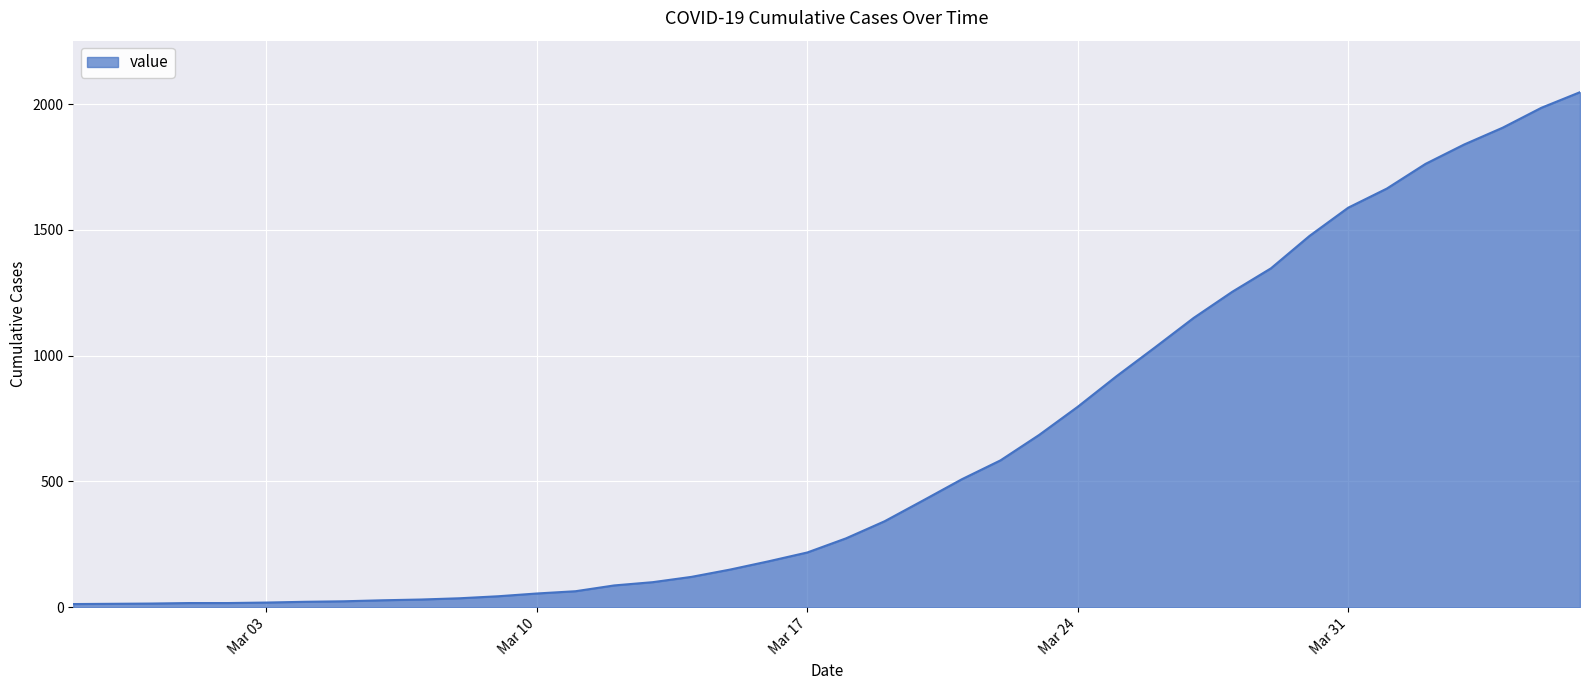

What is the maximum value shown in the chart?

2047